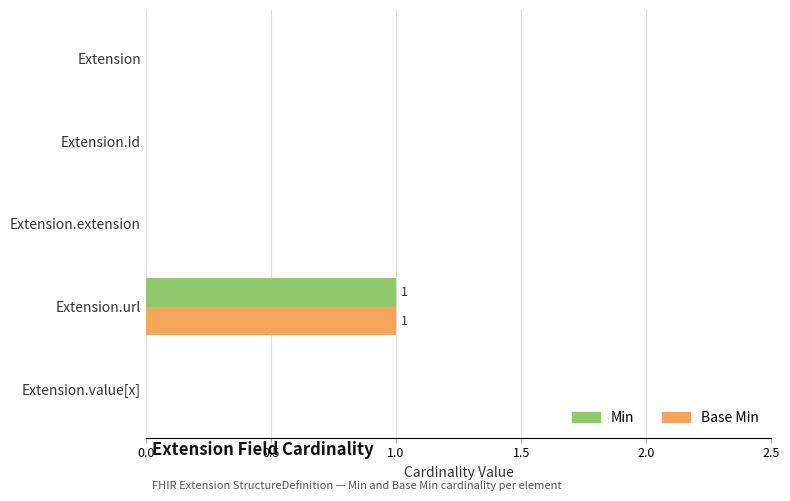

How many Min values are between 0 and 1?

5